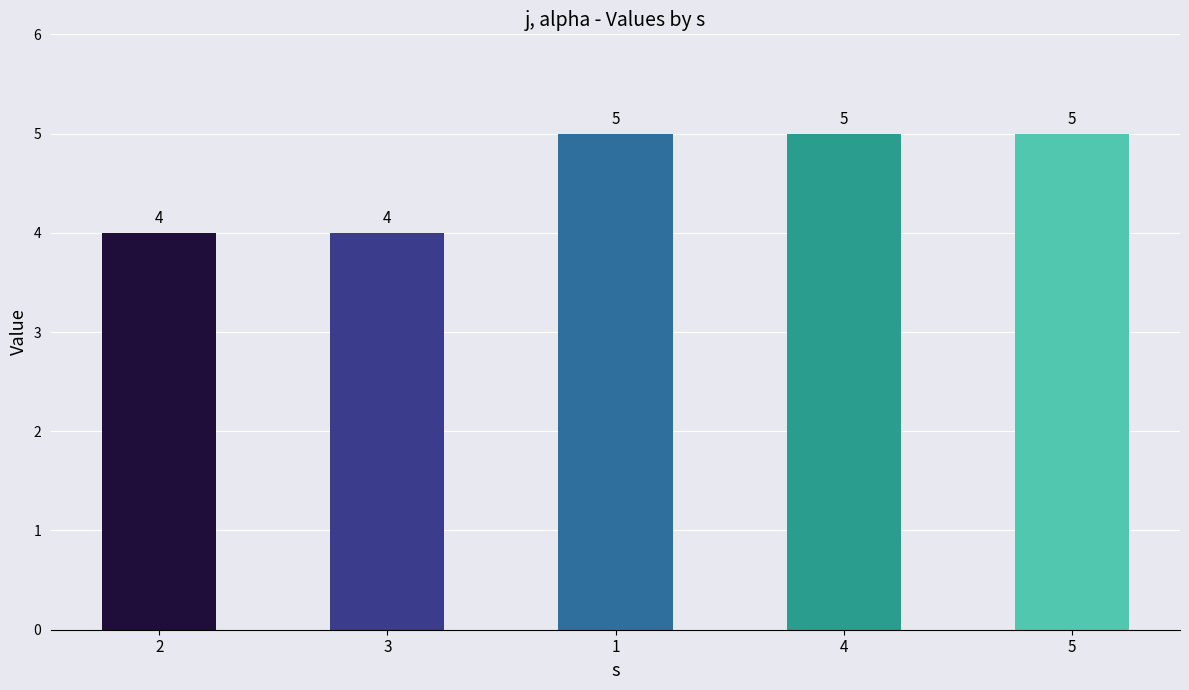

What is the value of the 5th bar from the left?

5